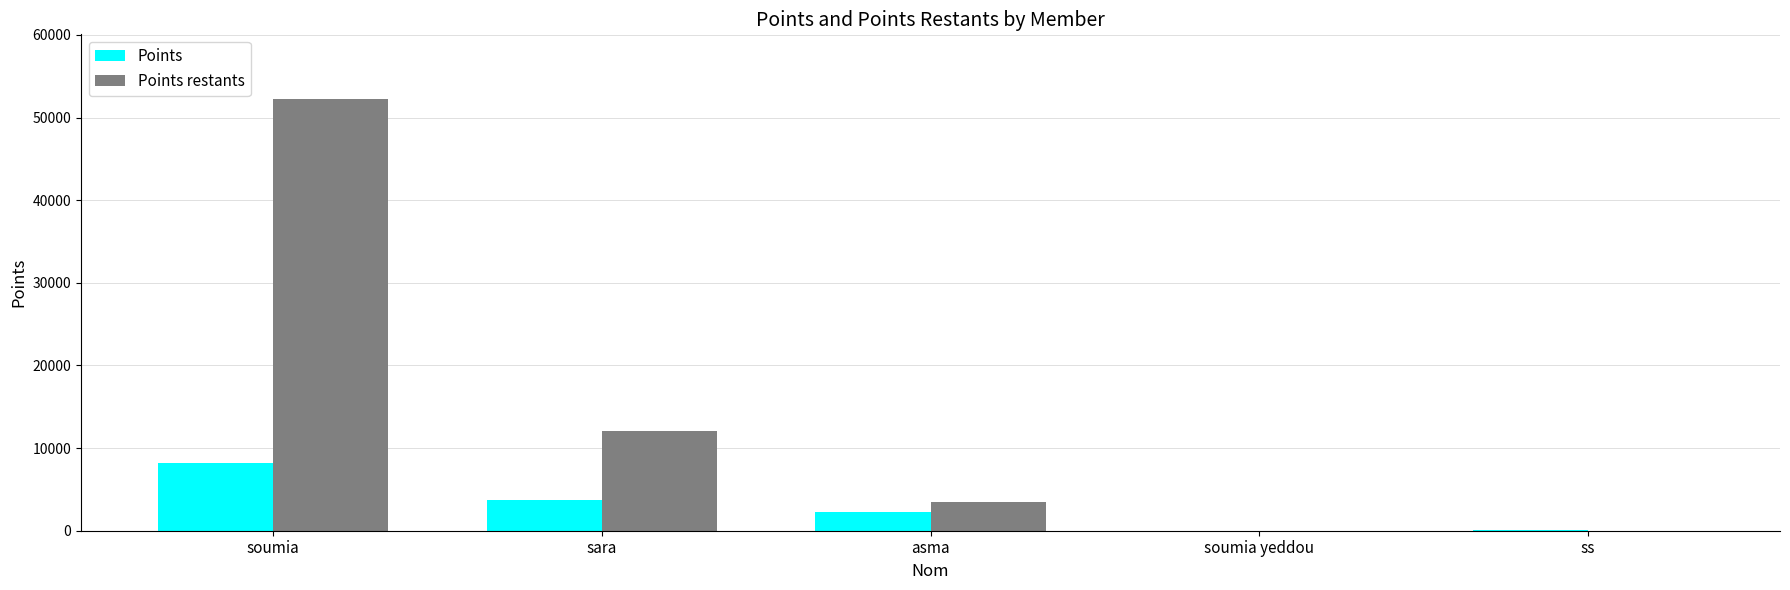

The Points restants series shows -31757 at ss. True or false?

False